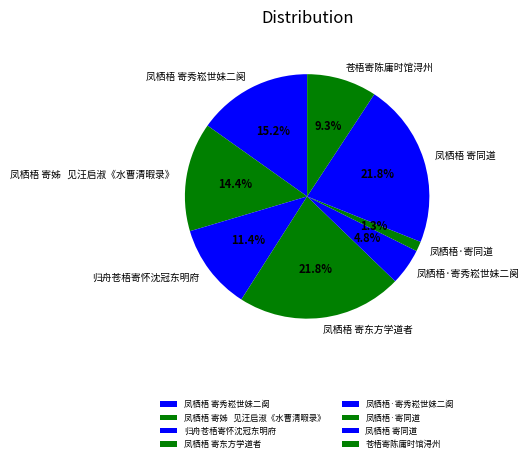

What is the smallest slice in the pie chart?

凤栖梧·寄同道